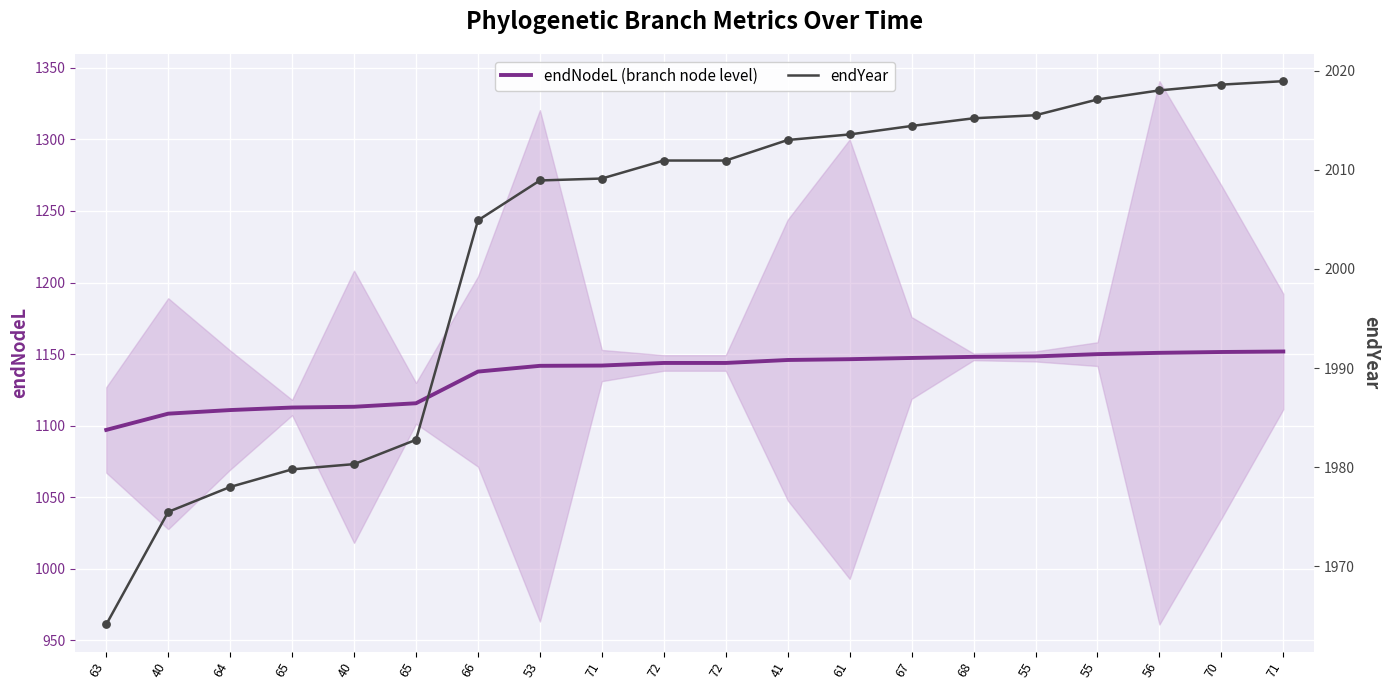

Which series has the largest Y range (max minus min)?

endNodeL (branch node level)